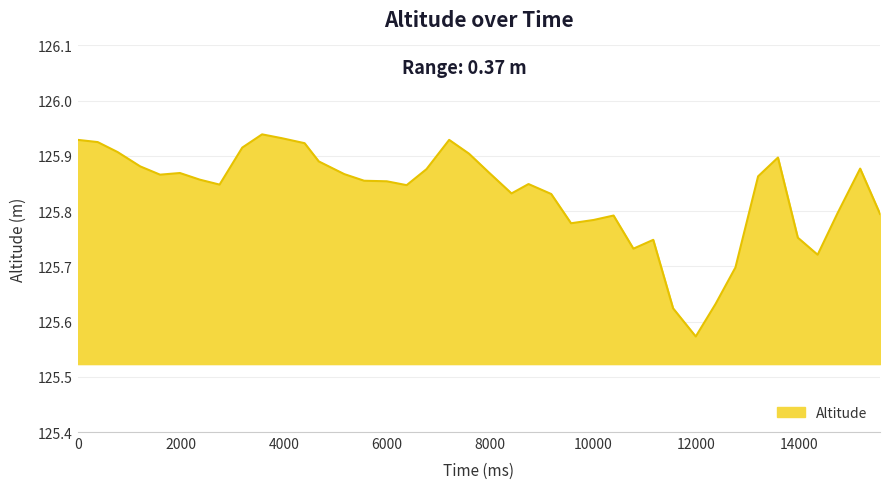

At which category does the chart reach its minimum across all series?

11990